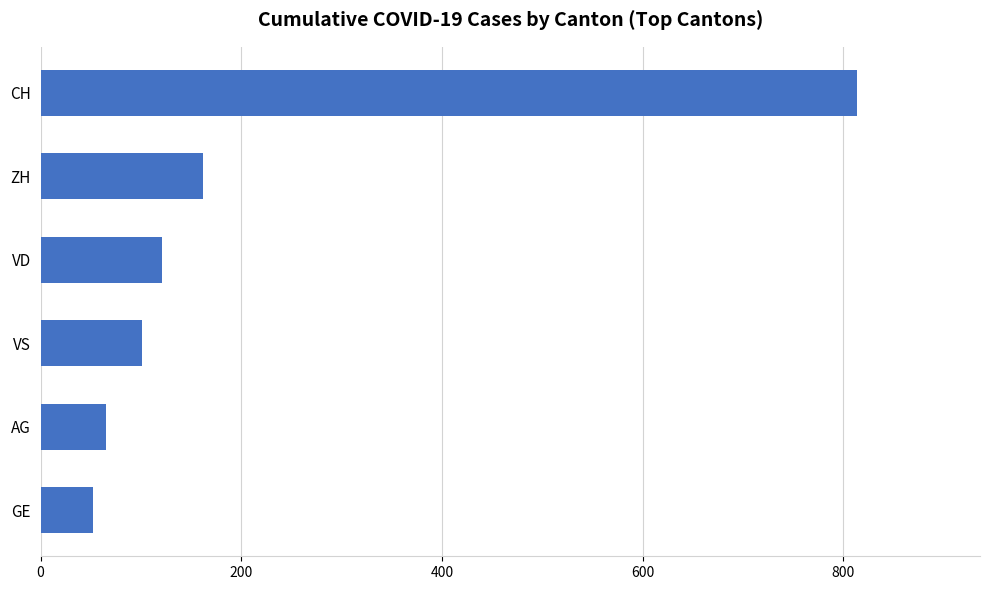

How many values are below 121?

3